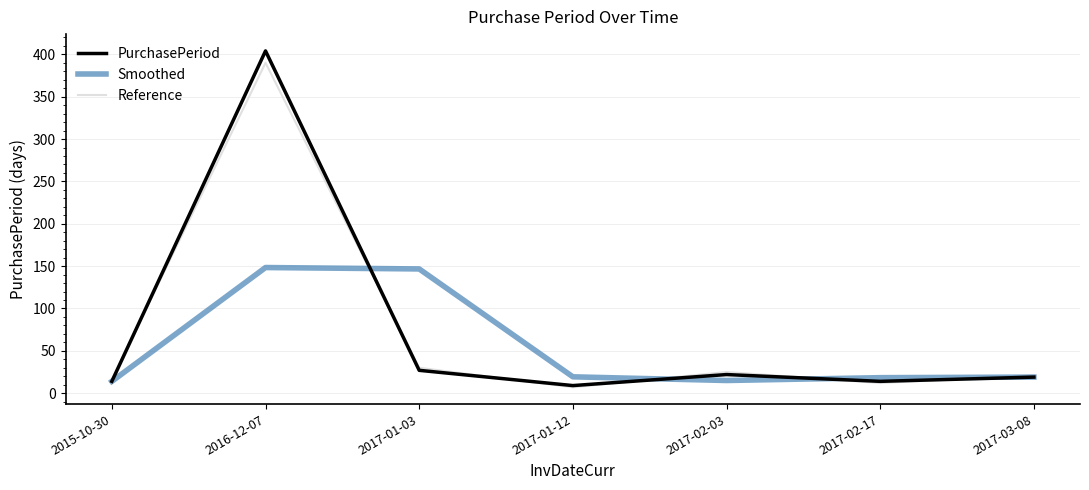

What is the value of the Reference point at the 3rd from the left?

30.0